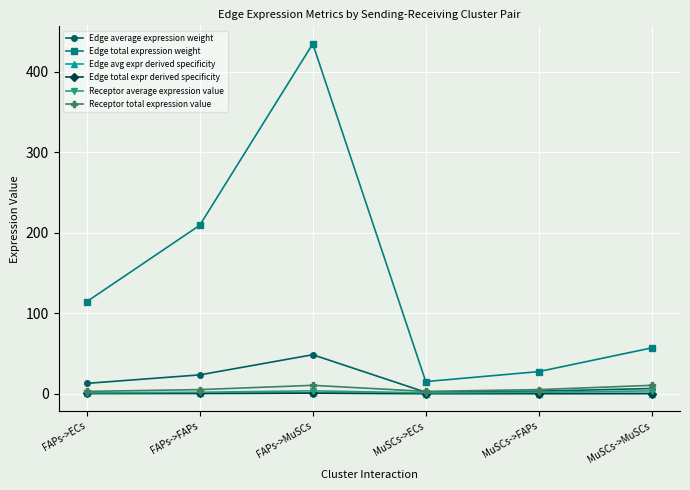

What is the total value across all series at FAPs->FAPs?

239.4